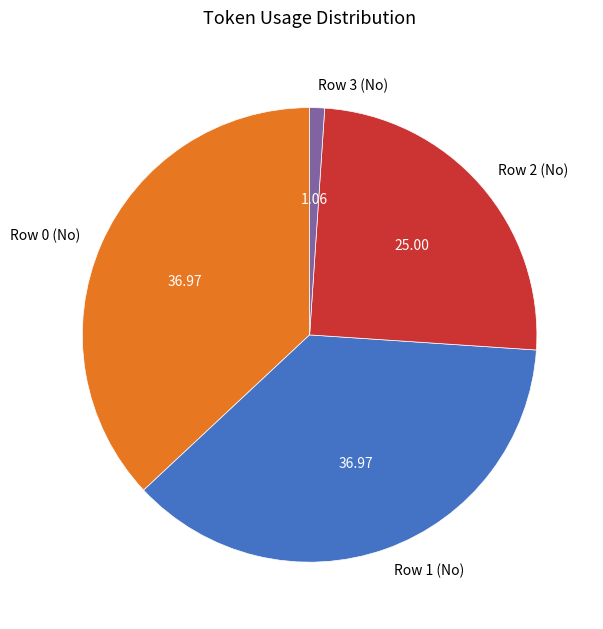

Is there any slice that represents more than half of the pie?

No